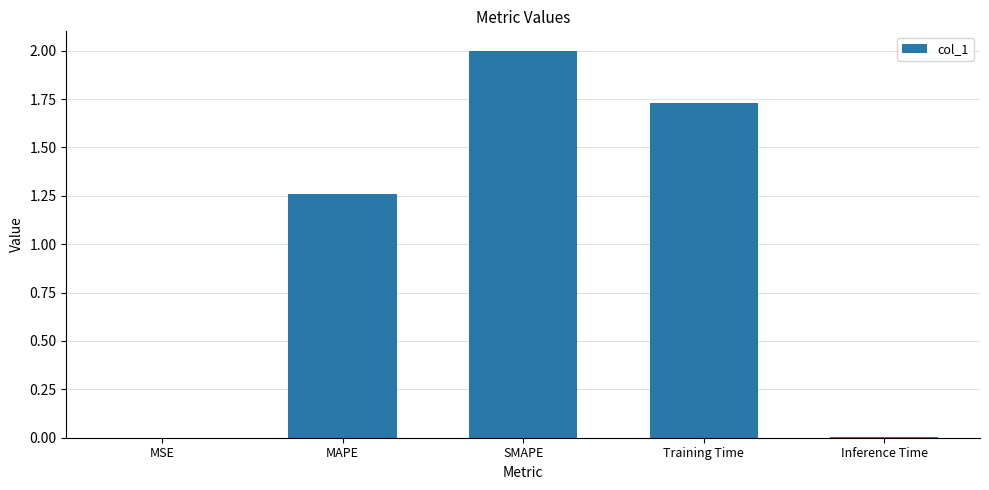

What is the change in value from MAPE to SMAPE?

+0.7